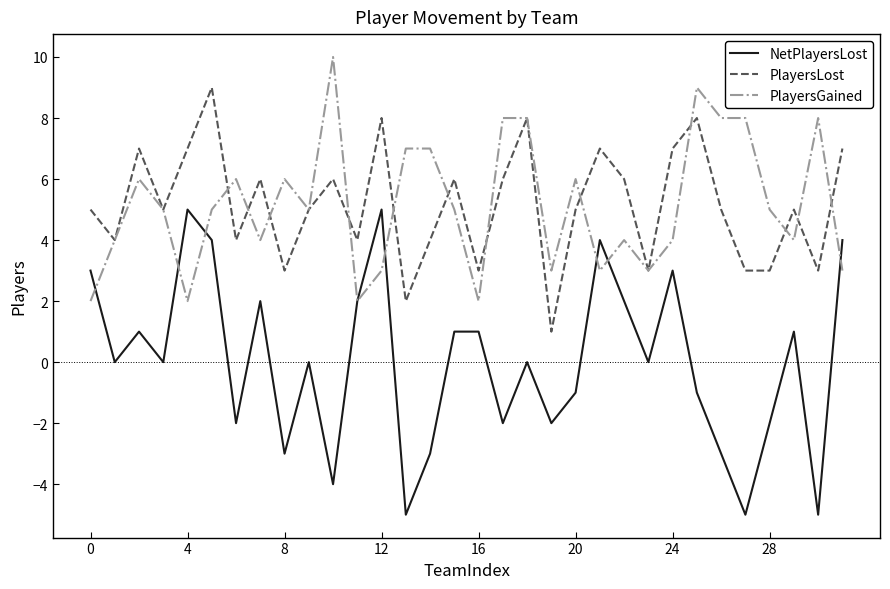

How many lines are shown in the chart?

3